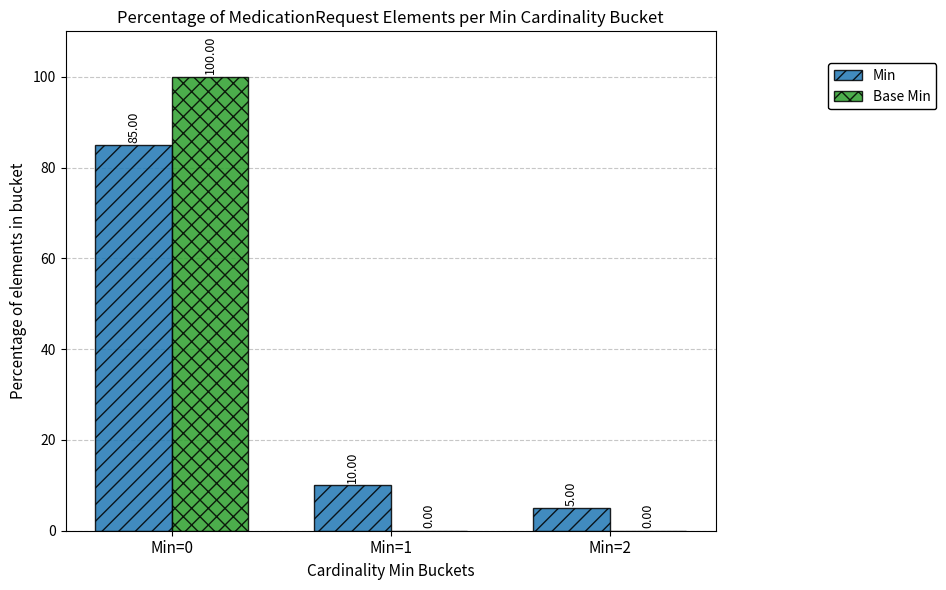

At which category is the sum across all series the highest?

Min=0